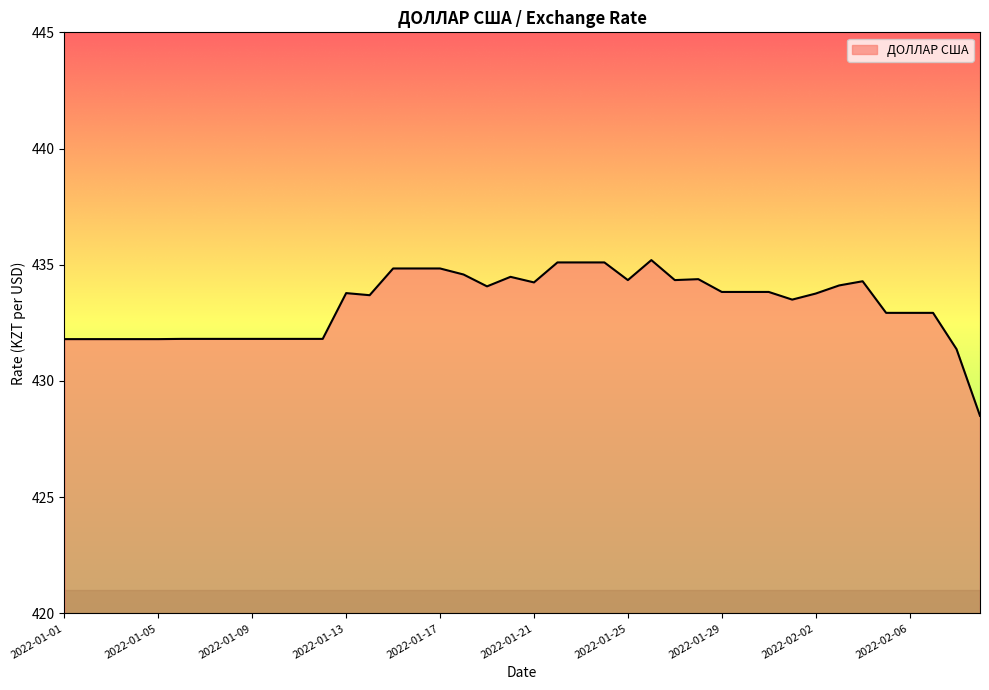

What is the maximum value shown in the chart?

435.2